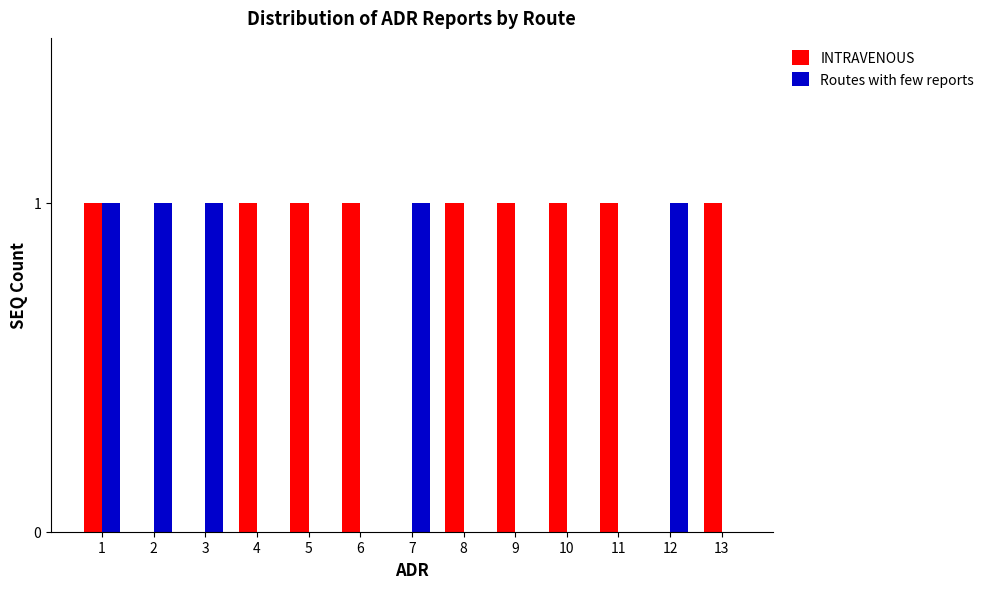

Reading left to right, list all the values displayed in this chart.

INTRAVENOUS: 1=1	2=0	3=0	4=1	5=1	6=1	7=0	8=1	9=1	10=1	11=1	12=0	13=1
Routes with few reports: 1=1	2=1	3=1	4=0	5=0	6=0	7=1	8=0	9=0	10=0	11=0	12=1	13=0